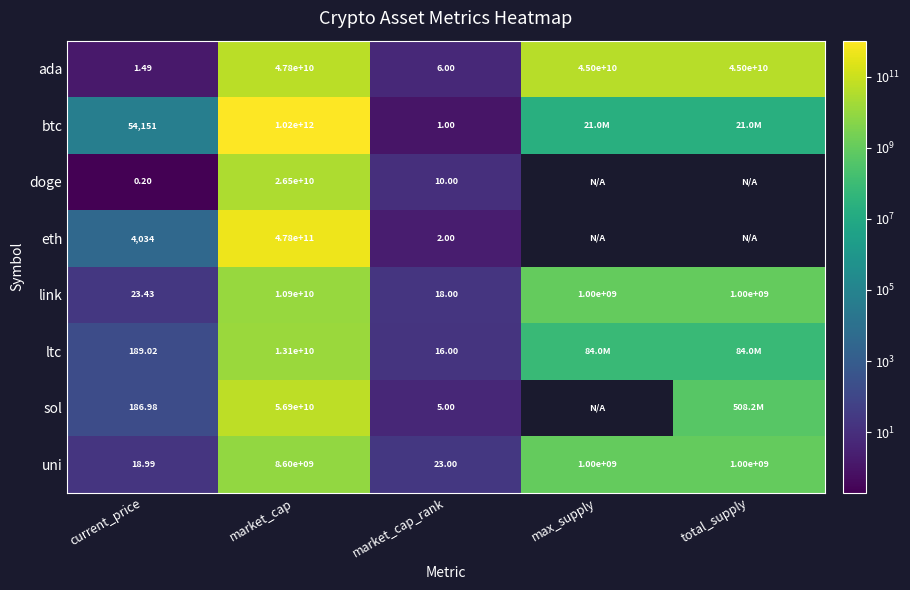

Rank the series at current_price from highest to lowest value.

btc, eth, ltc, sol, link, uni, ada, doge